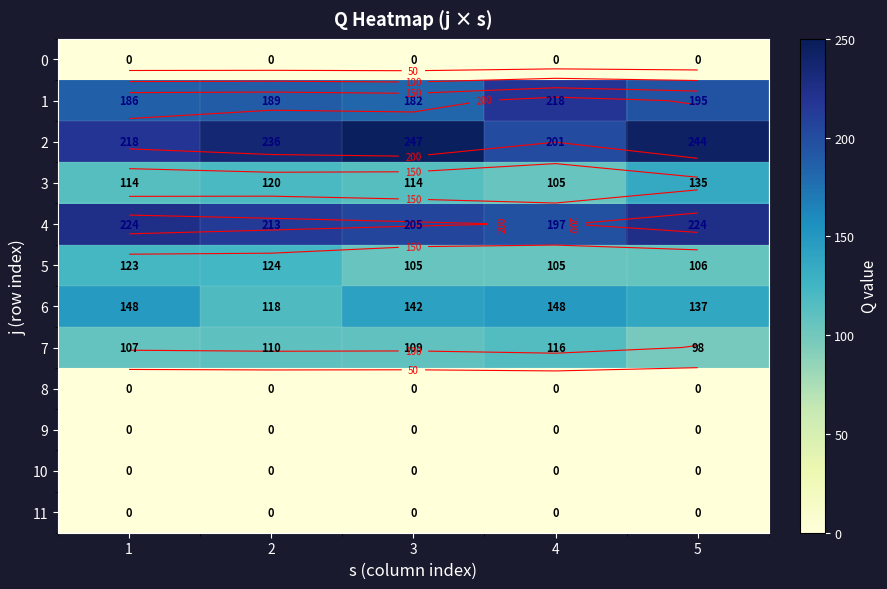

How many data points in 3 are less than 114?

1